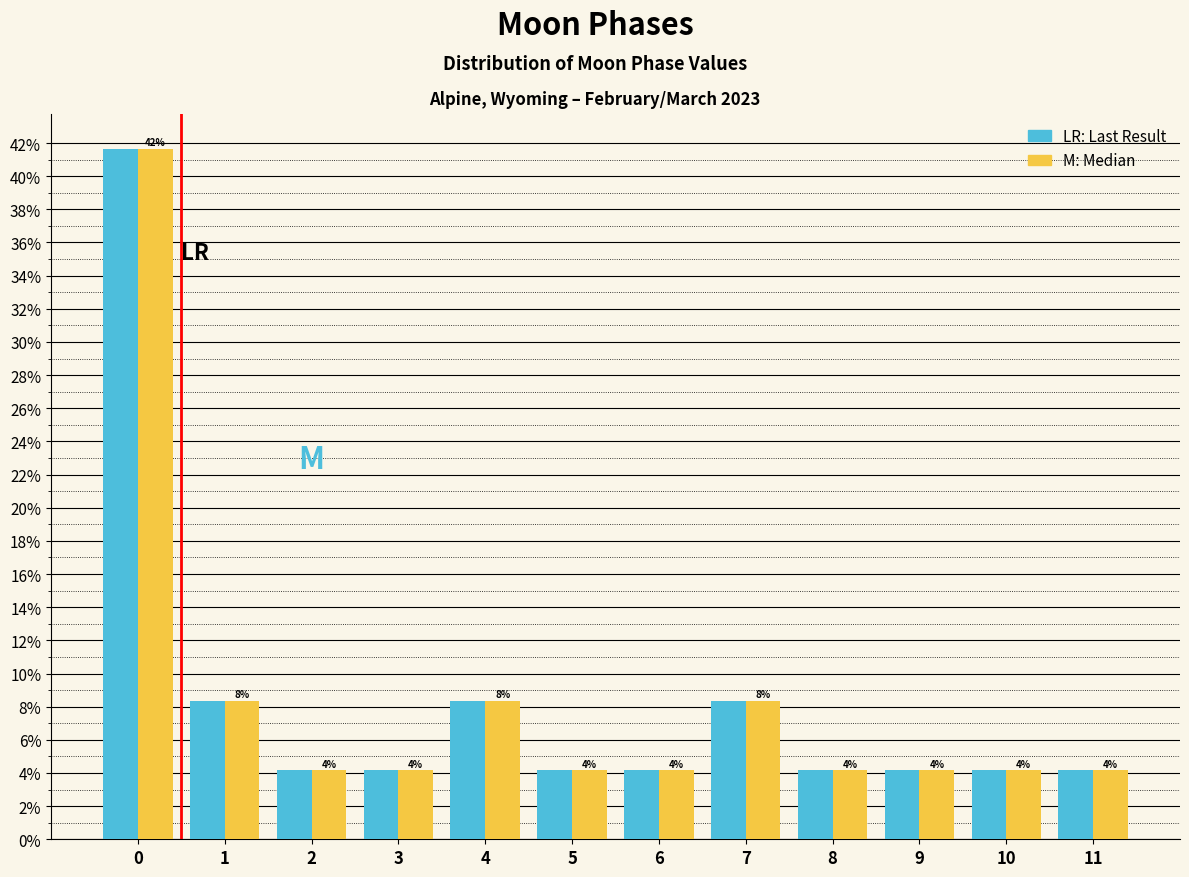

Does the chart contain stacked bars?

No